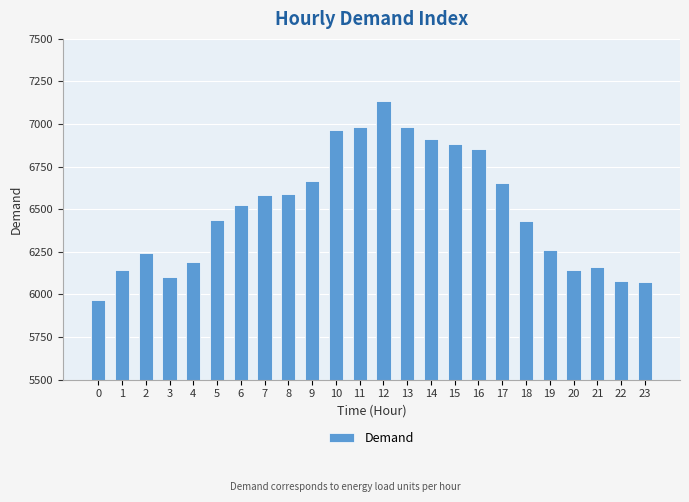

Read the value at 11.

6983